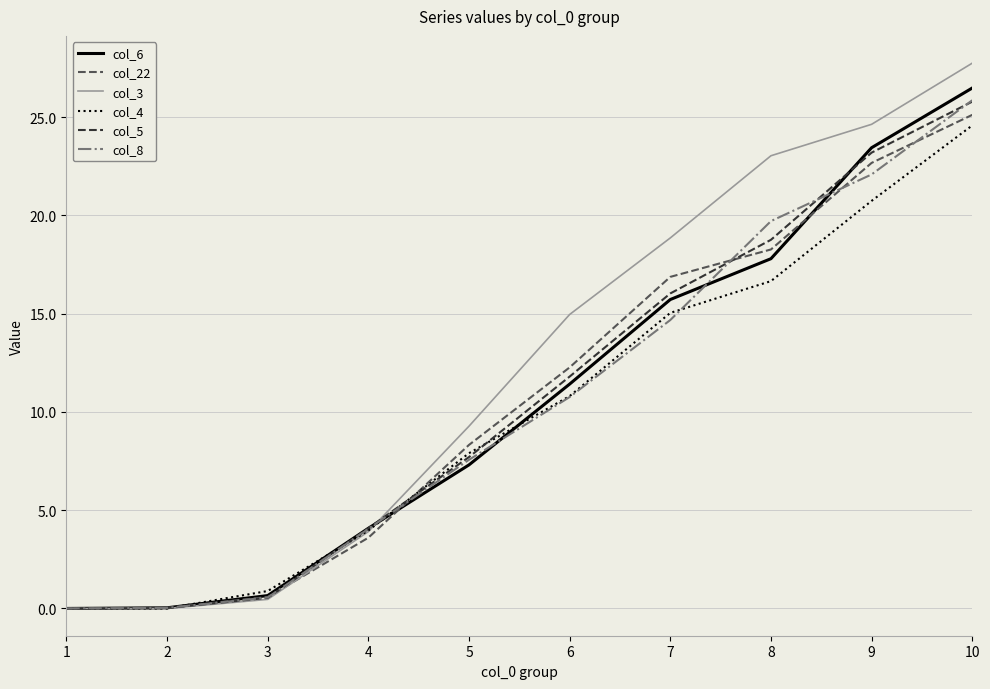

What is the sum of the col_8 values at 7 and 10?

40.5